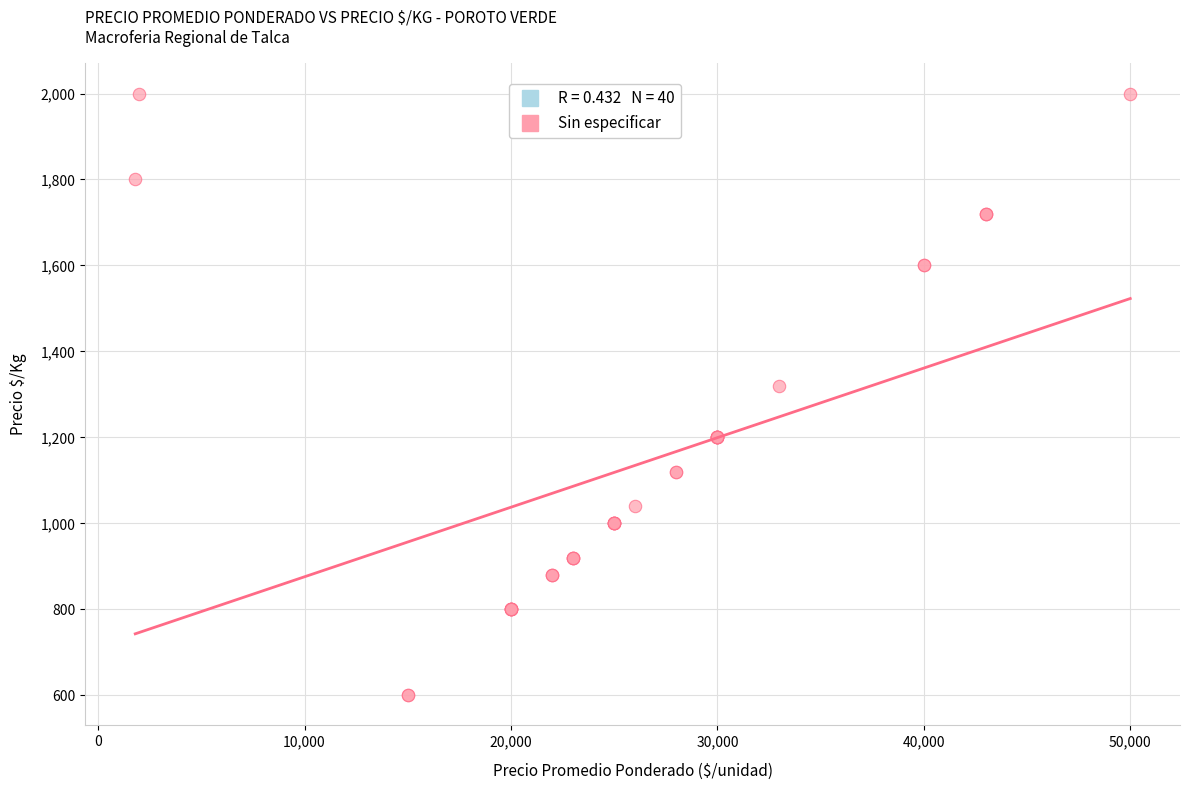

What Y value in the scatter plot is closest to 1300?

1320